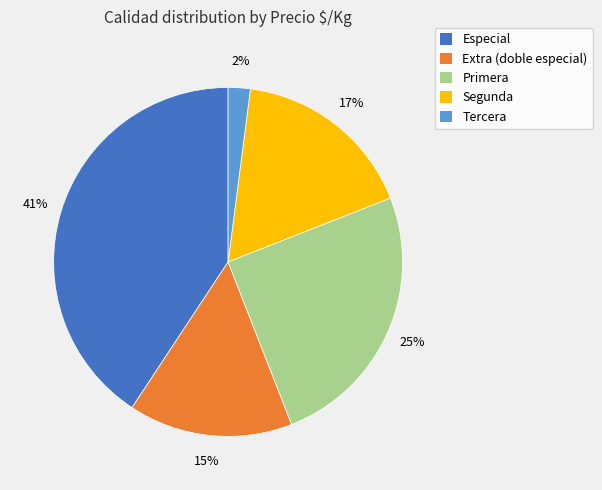

Is there any slice that represents more than half of the pie?

No